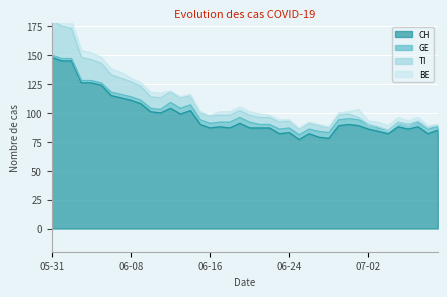

Which category has the highest value in the GE series?

2020-06-12